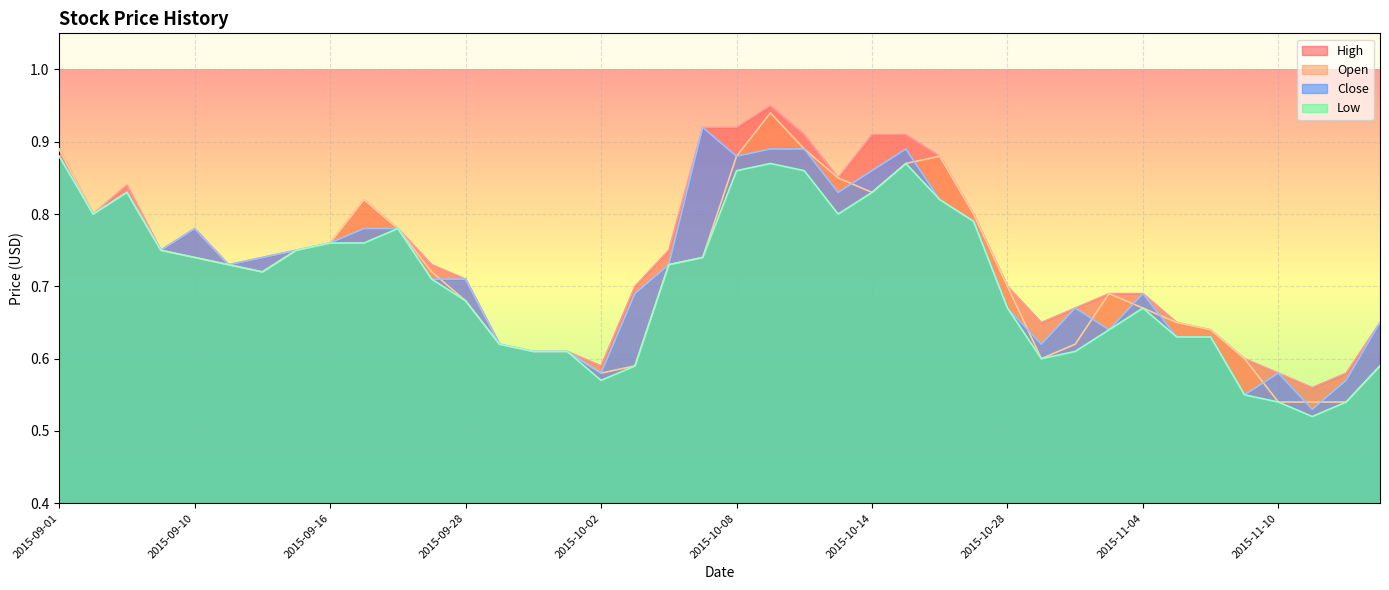

Between 2015-09-01 and 2015-11-10, which series saw the biggest shift?

Open